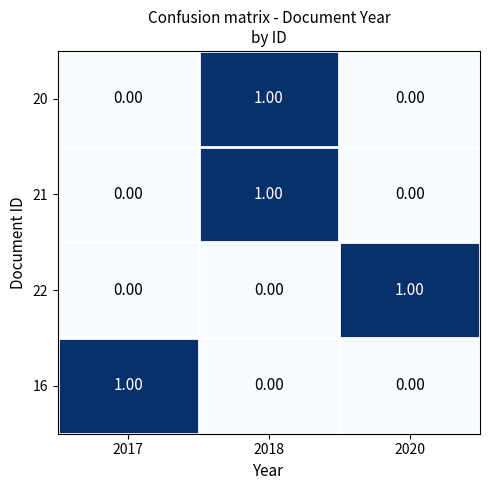

At which category is the sum across all series the highest?

2018